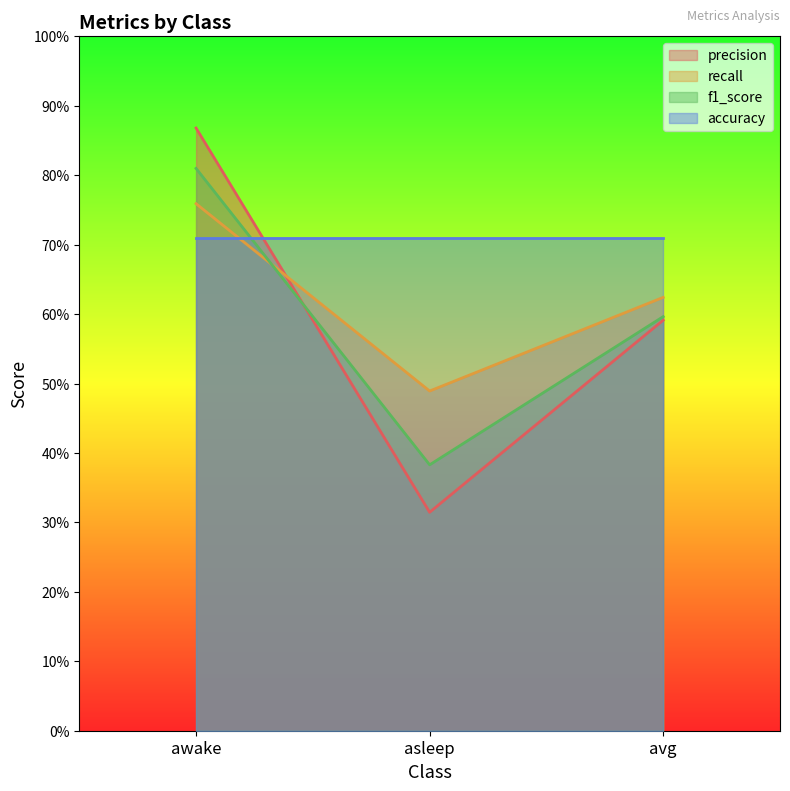

What is the sum of the f1_score values at awake and asleep?

1.2